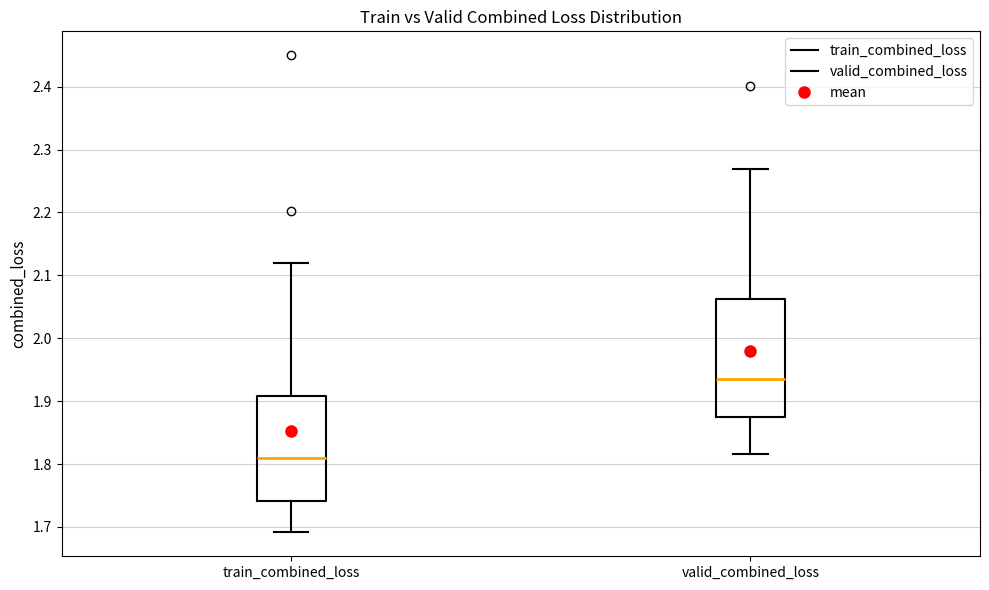

Where does the median line of the box for valid_combined_loss sit on the y-axis? The values are not printed on the chart, so give them approximately, as read against the axis.

1.93